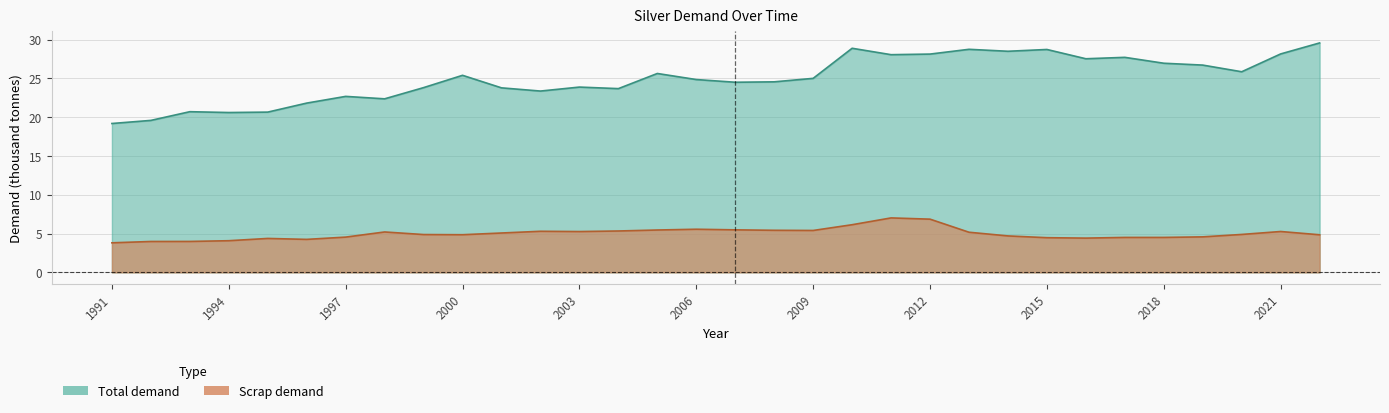

At which category does Scrap demand reach its first local valley?

1996